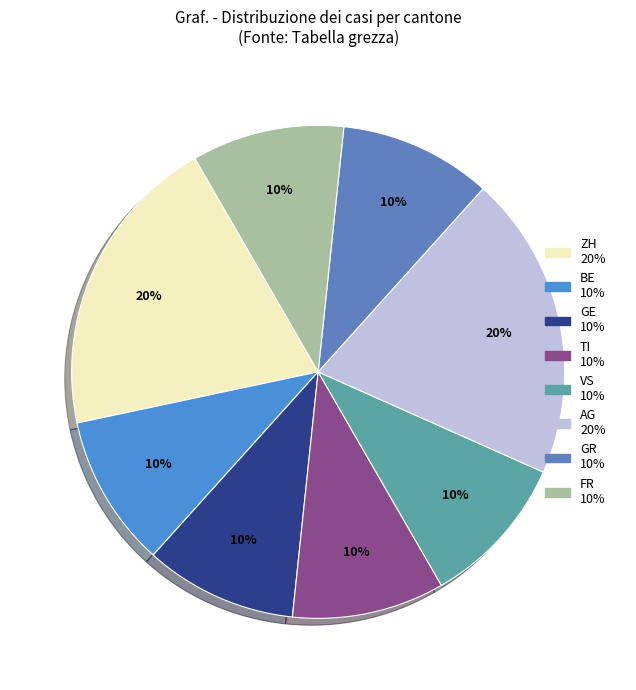

Count the number of slices in the pie.

8